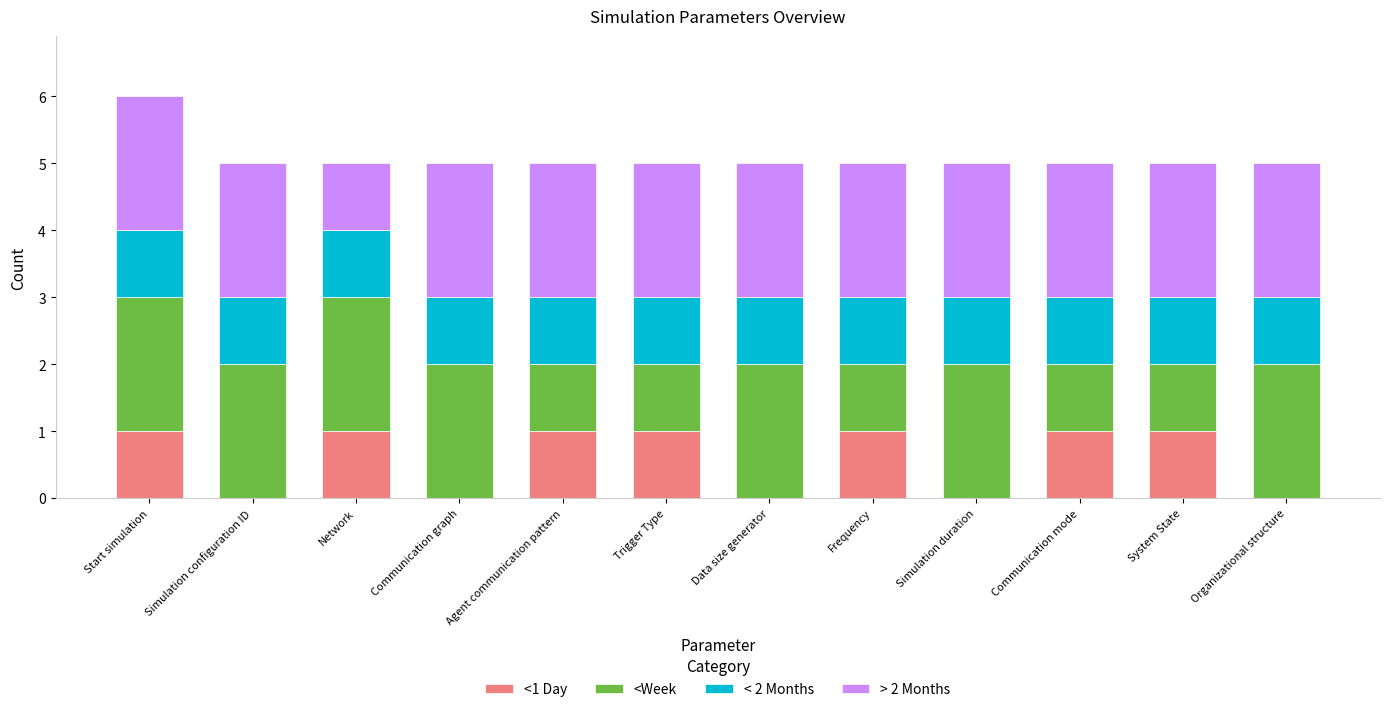

At which category is the sum across all series the highest?

Start simulation